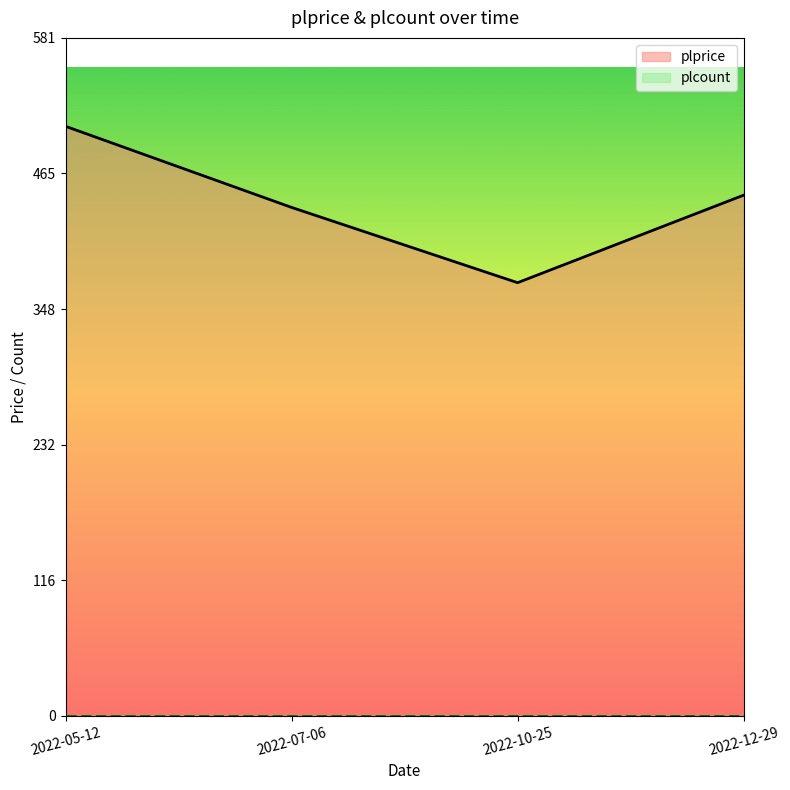

List the labels in order of value, largest first.

2022-05-12, 2022-12-29, 2022-07-06, 2022-10-25